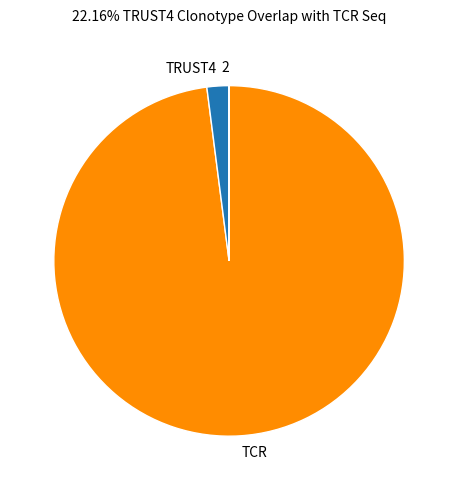

What is the majority slice?

TCR